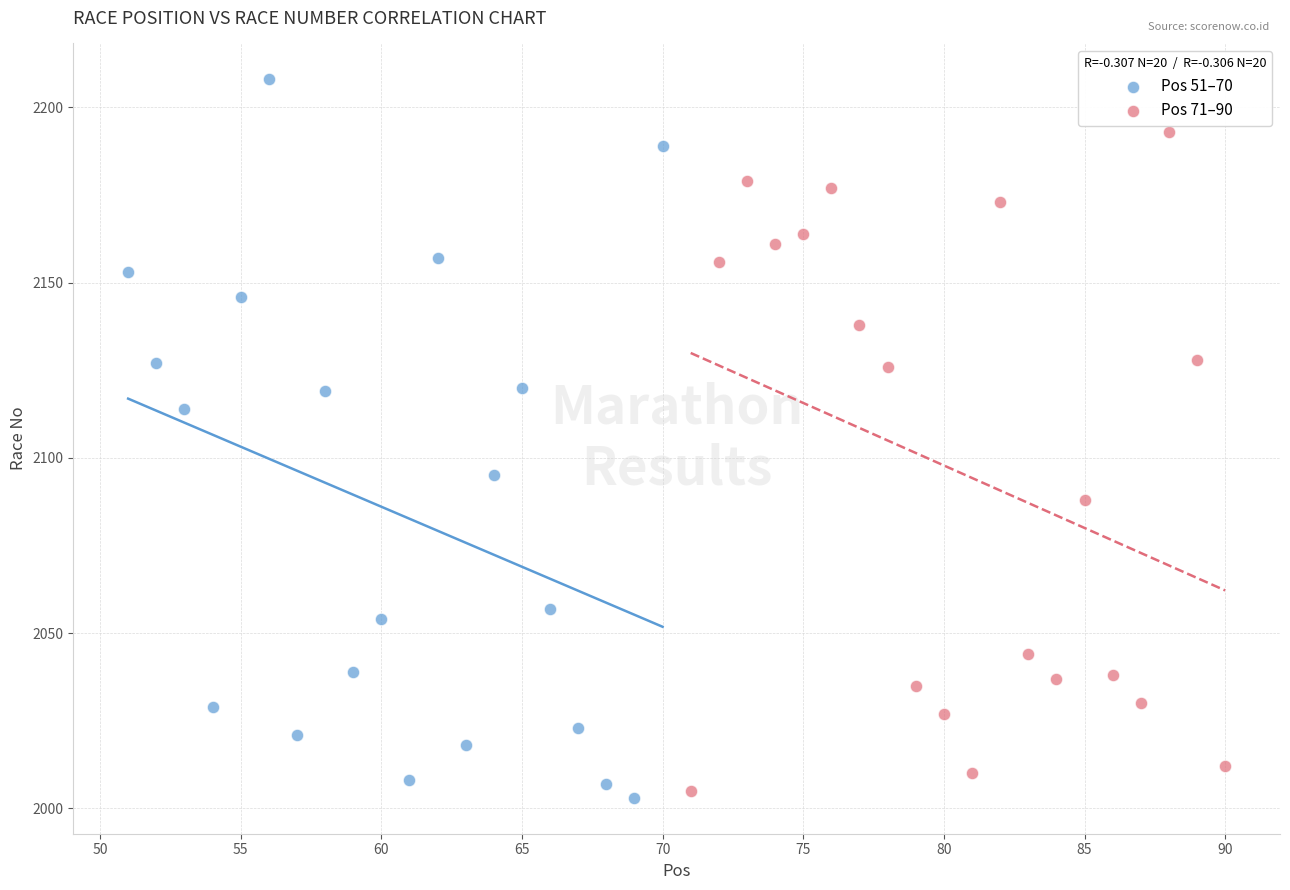

Which series reaches the minimum Y coordinate?

Pos 51–70